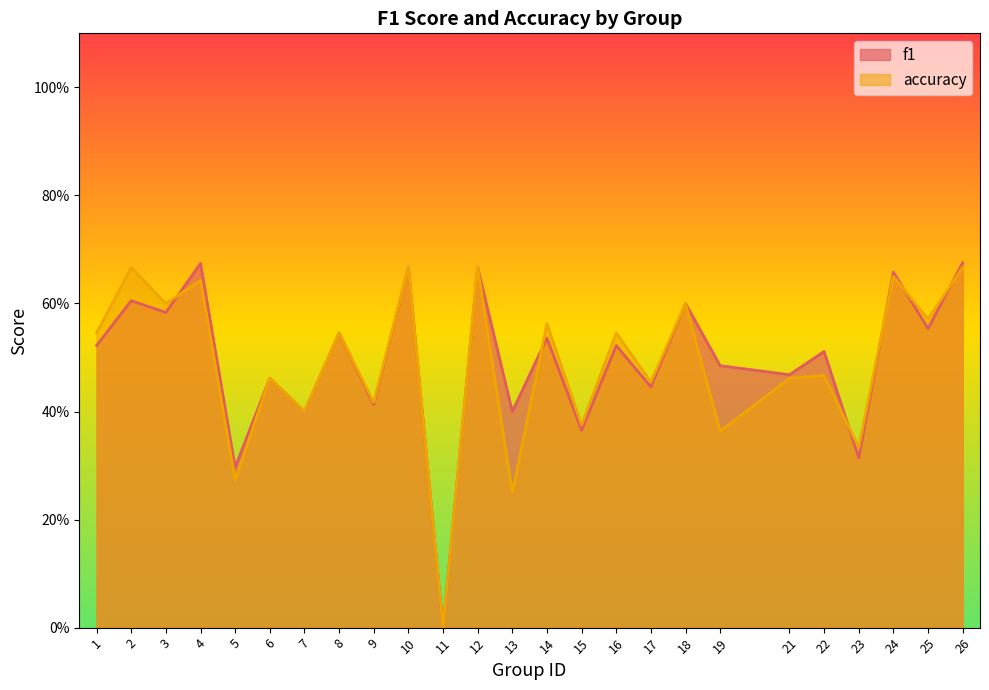

What are all the series names shown in the legend?

f1, accuracy